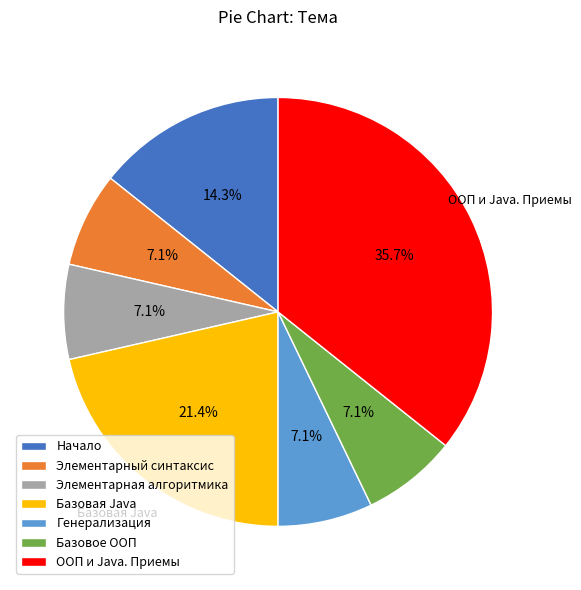

To the nearest percent, what is the difference between the largest and smallest slice percentages?

29%